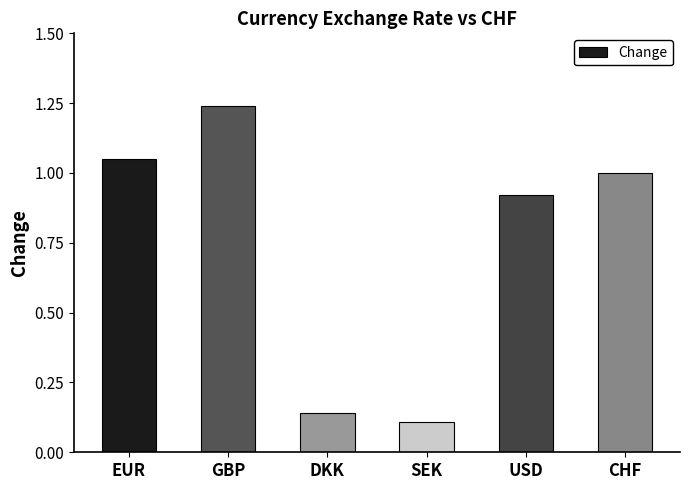

What is the sum of the values at USD and SEK?

1.0